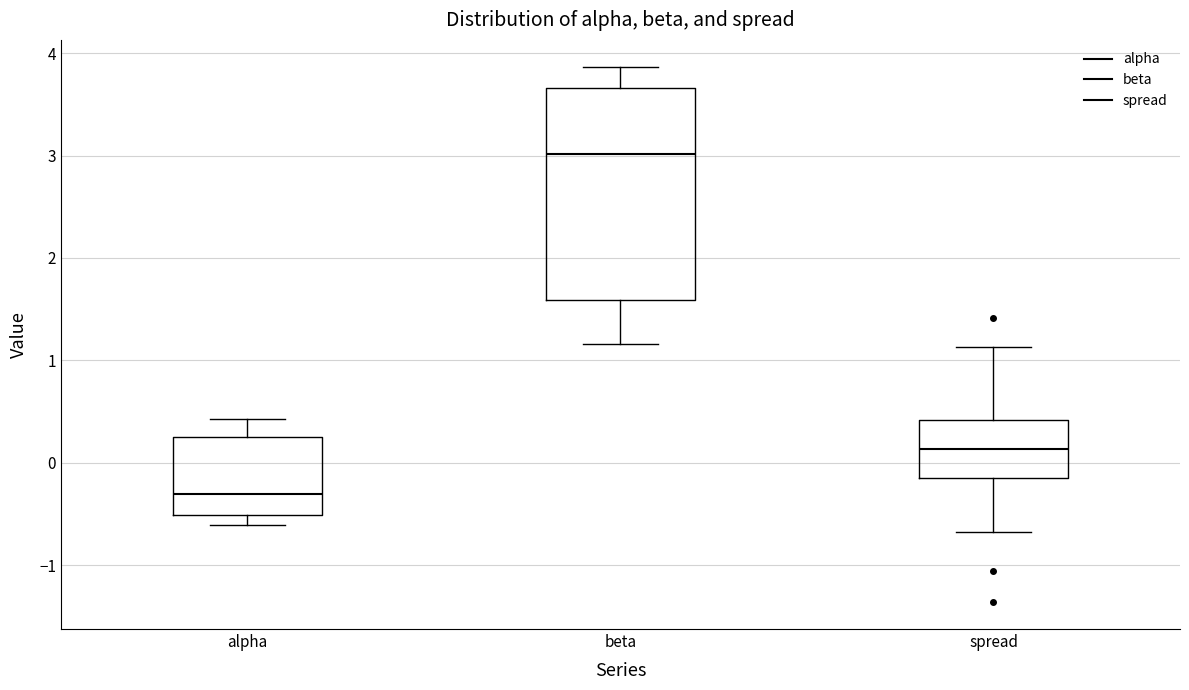

Where does the median line of the box for spread sit on the y-axis? The values are not printed on the chart, so give them approximately, as read against the axis.

0.1